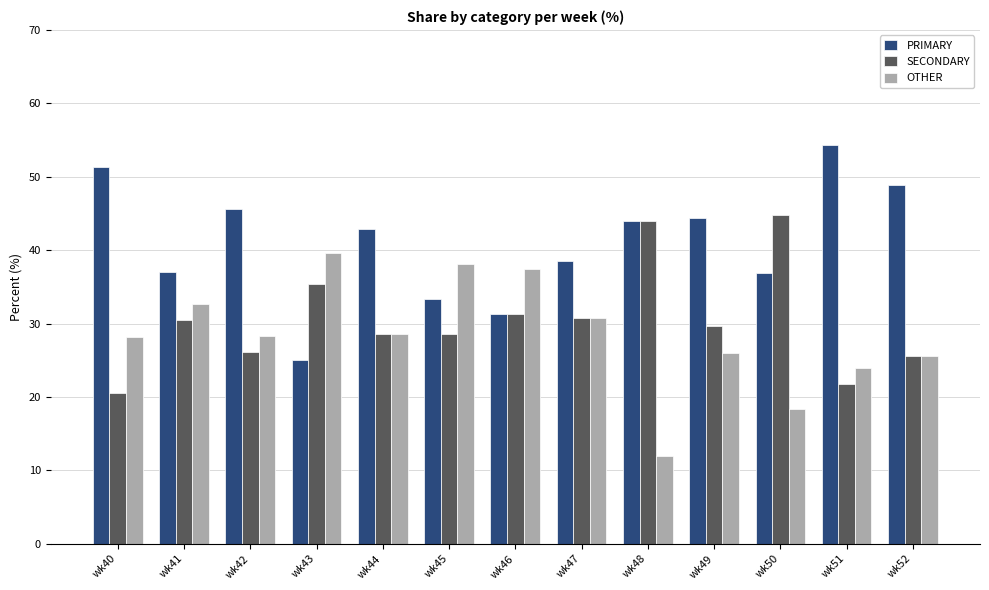

What is the value of the SECONDARY bar at the 10th from the left?

29.6